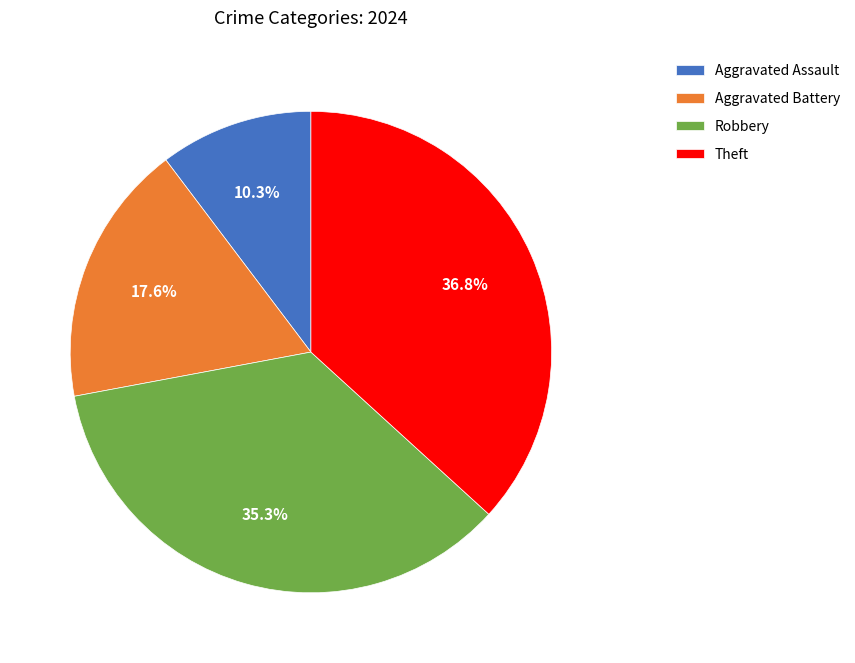

Combined, do Aggravated Battery and Aggravated Assault account for over 50%?

No